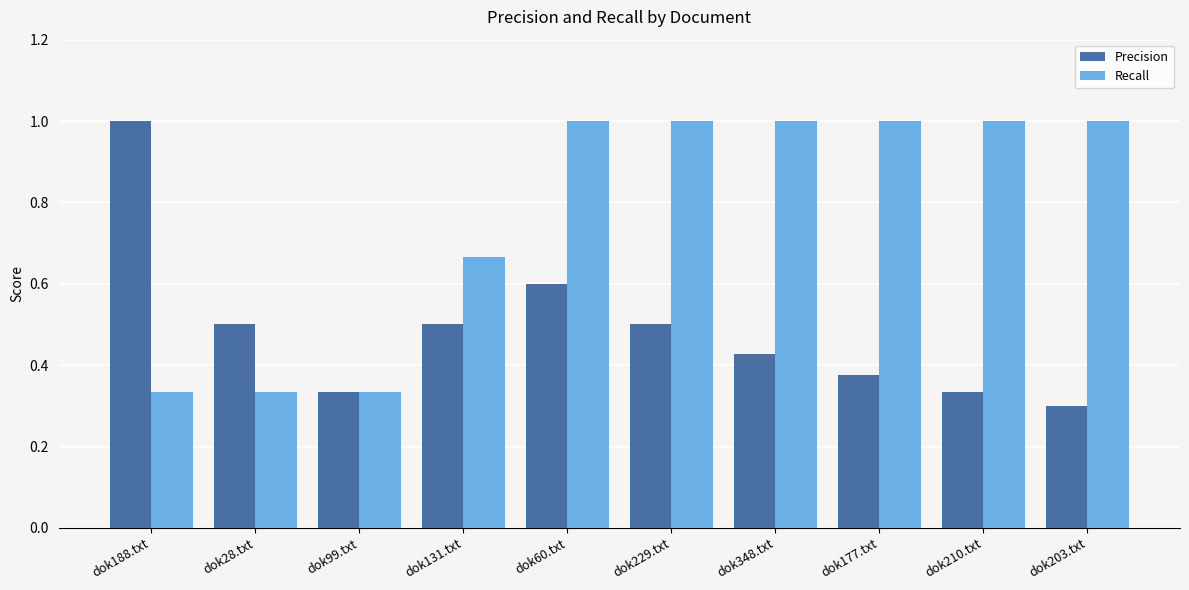

Does the chart contain stacked bars?

No